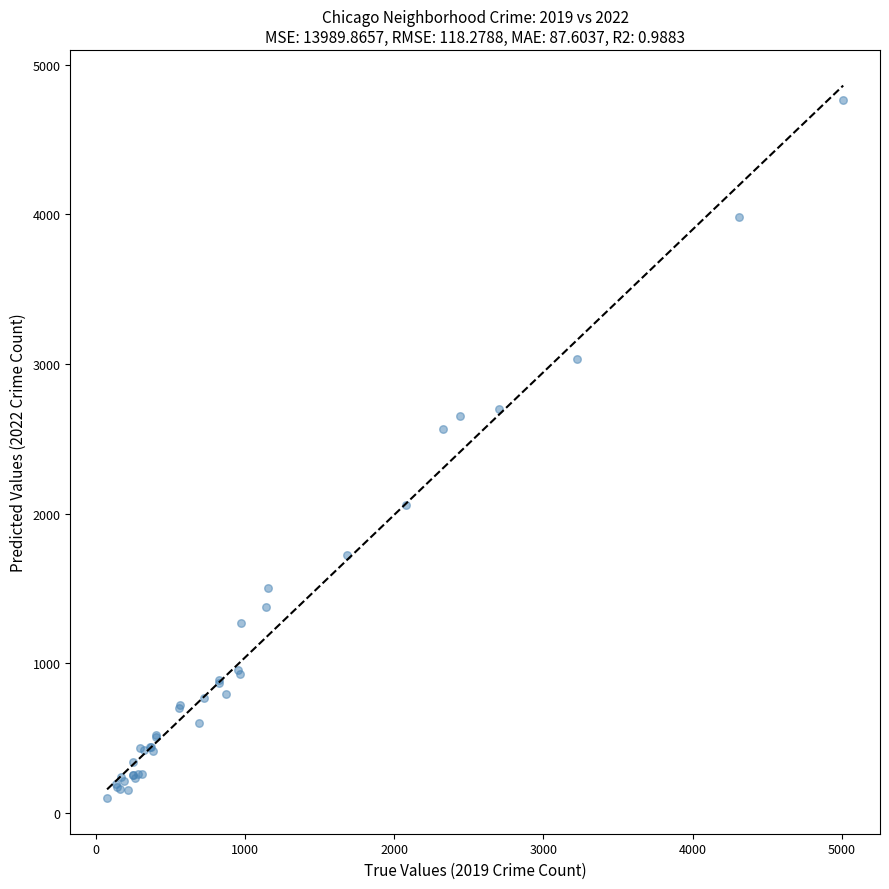

What Y value in the scatter plot is closest to 2430?

2566